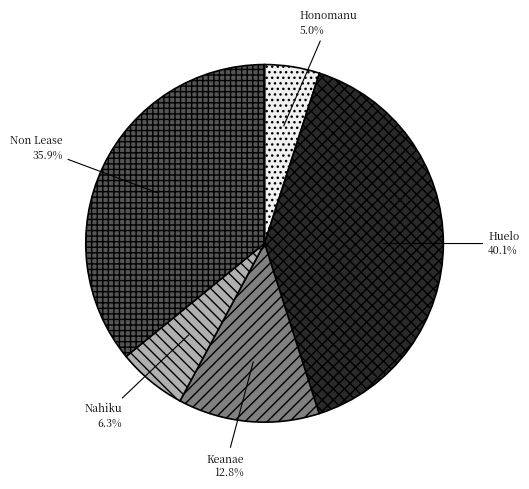

What percentage do Honomanu and Non Lease together represent?

40.9%